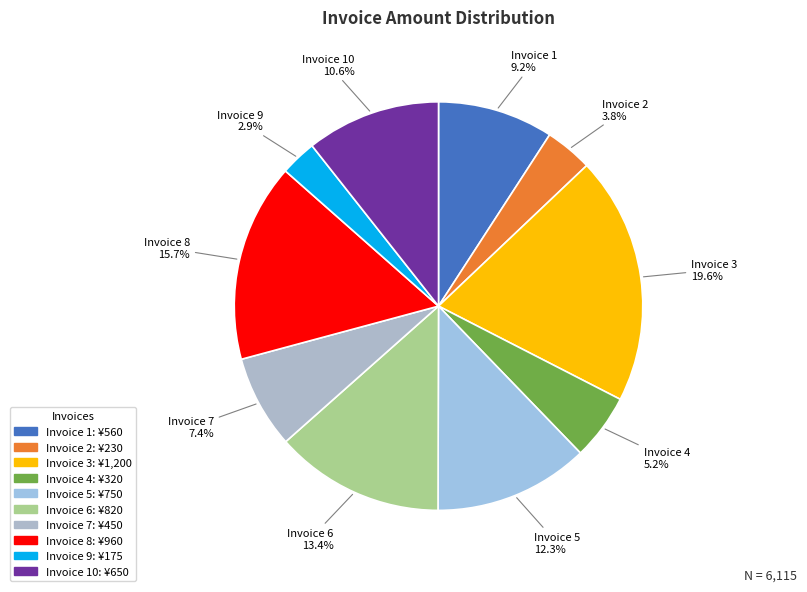

Count the number of slices in the pie.

10